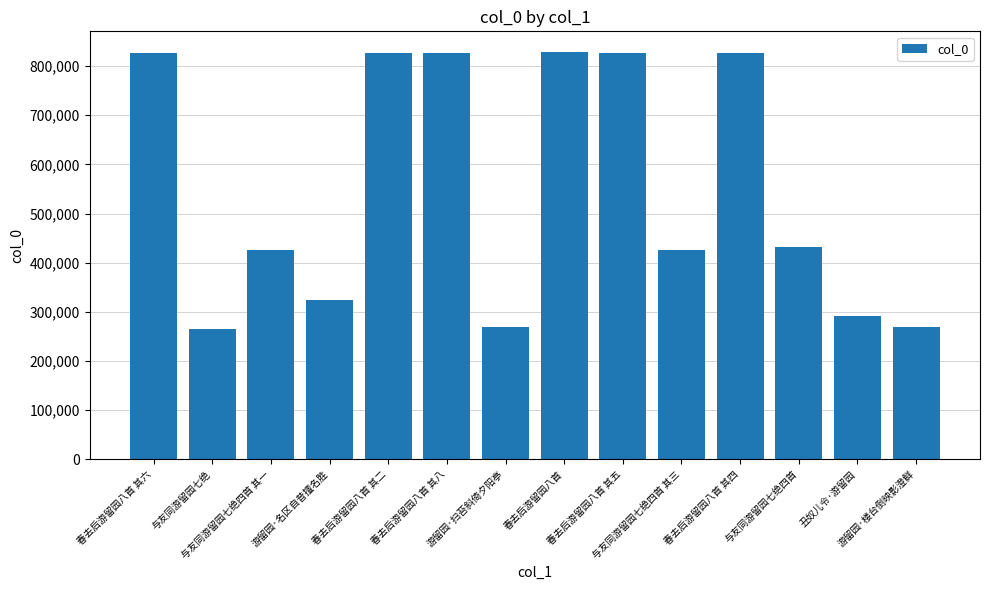

What position from the right is 游留园·名区自昔擅名胜?

11